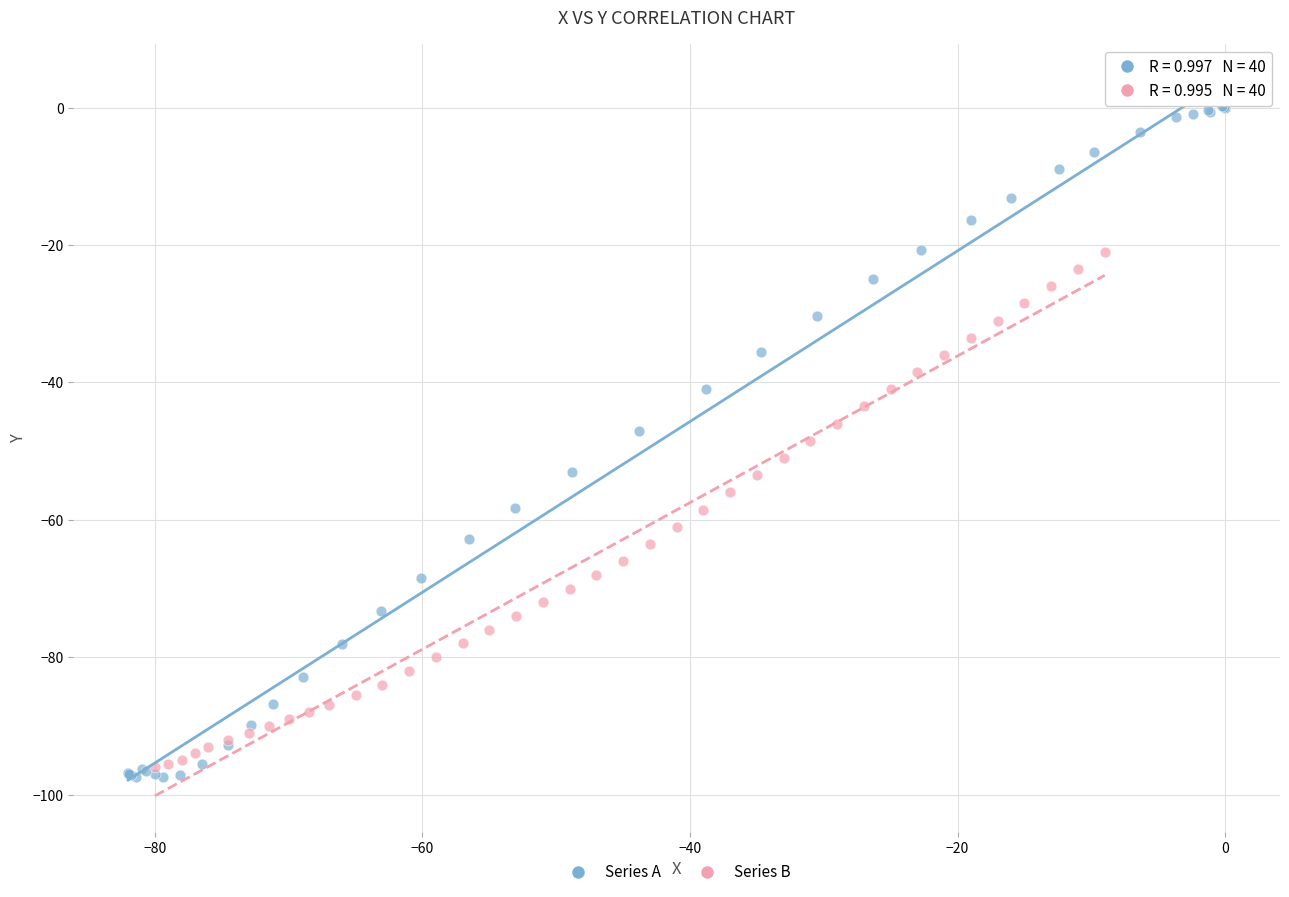

Which series reaches the maximum Y coordinate?

Series A